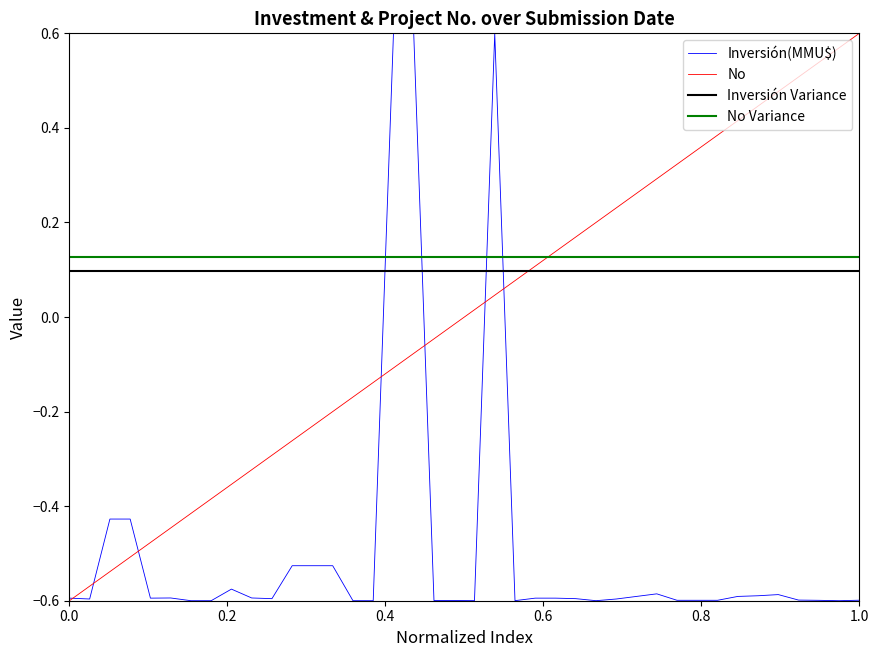

Which series has the largest range (max minus min)?

Inversión(MMU$)